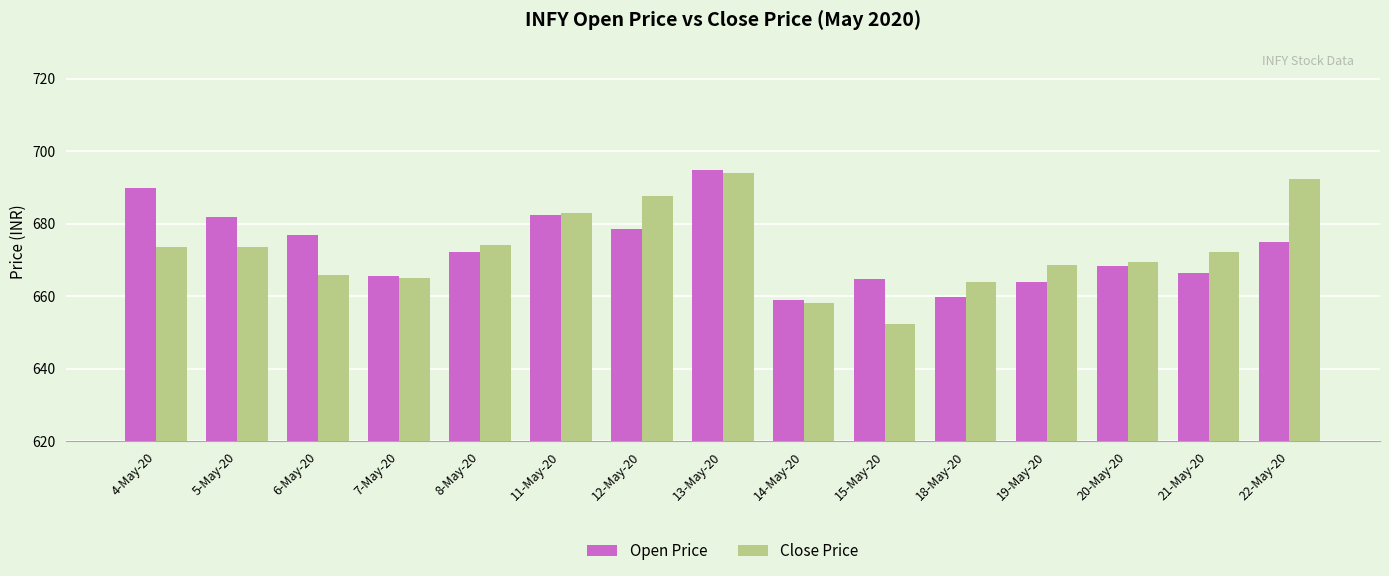

Is it true that Close Price equals 665.9 at 6-May-20?

True